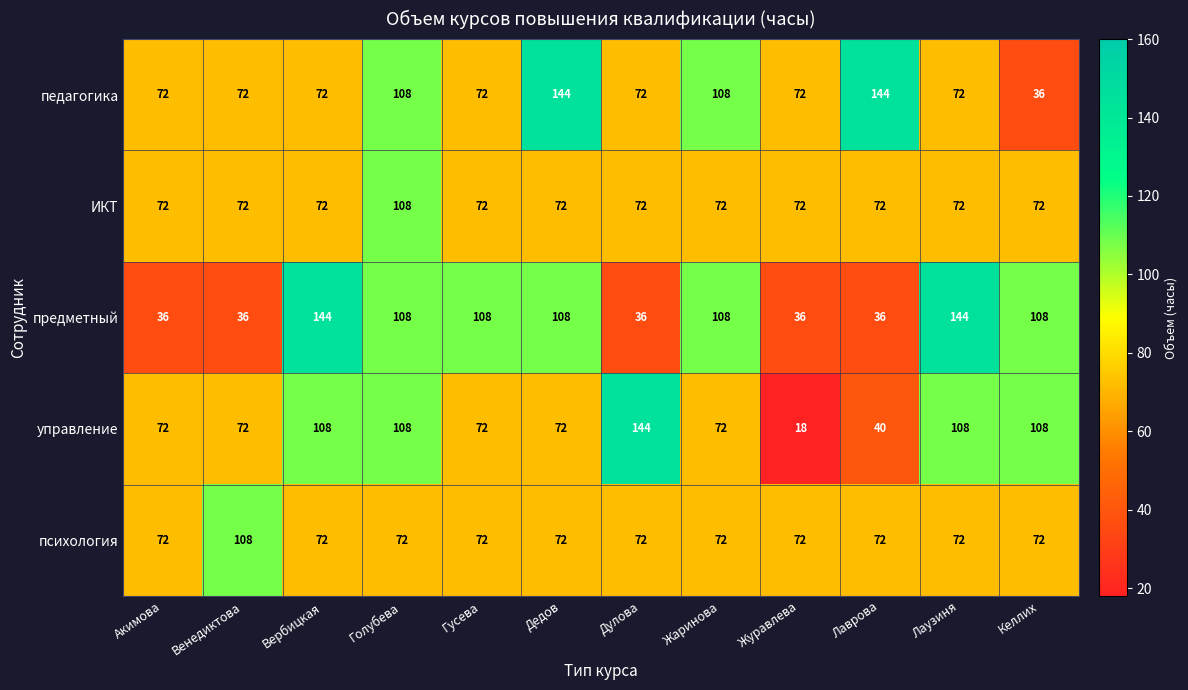

What value does the педагогика series have at Дедов, to the nearest 10?

140